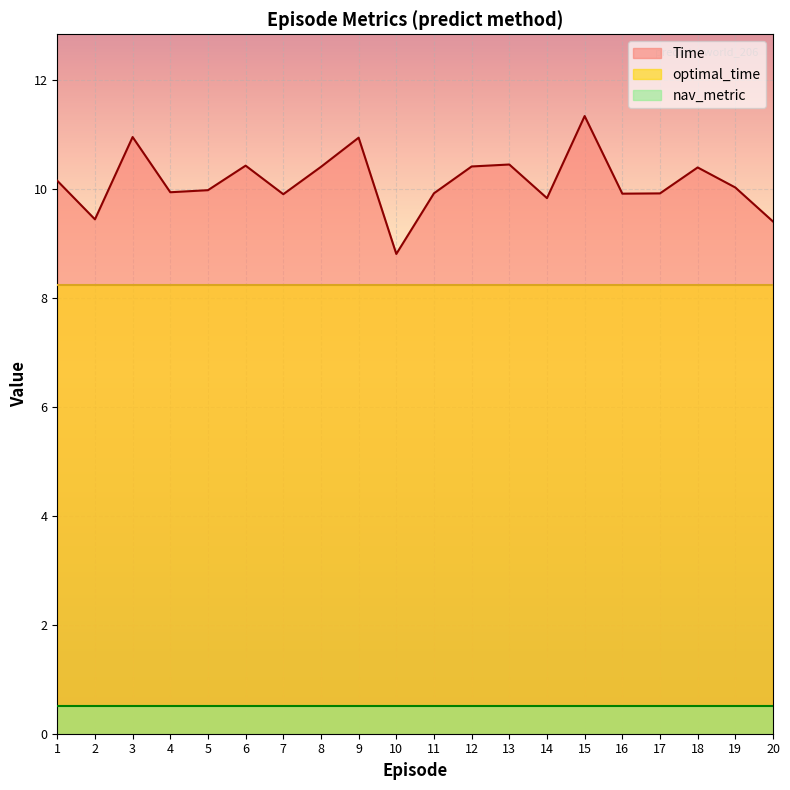

Is it true that optimal_time equals 3.6 at 10?

False